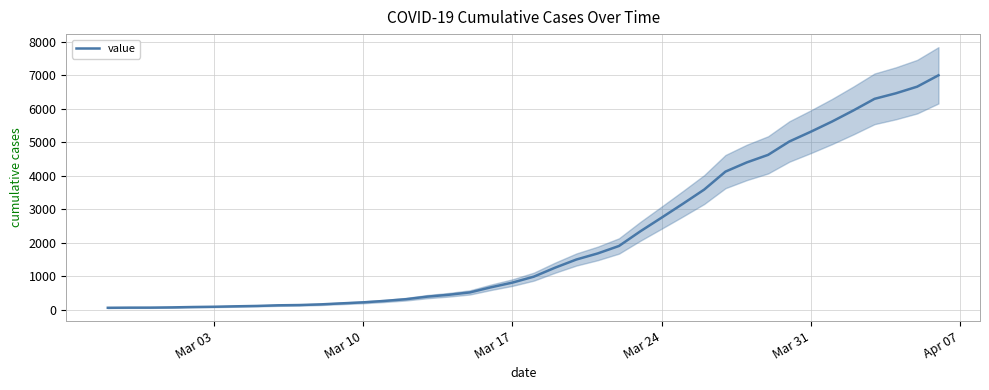

What is the sum of all values?

85740